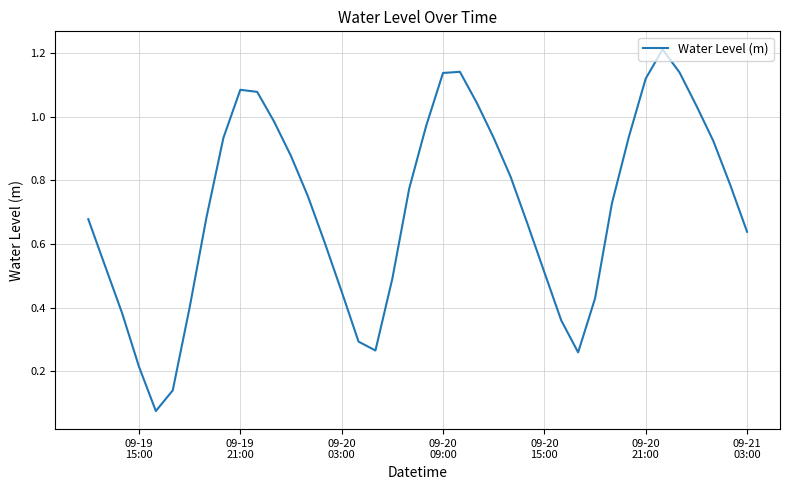

What is the greatest value displayed?

1.2